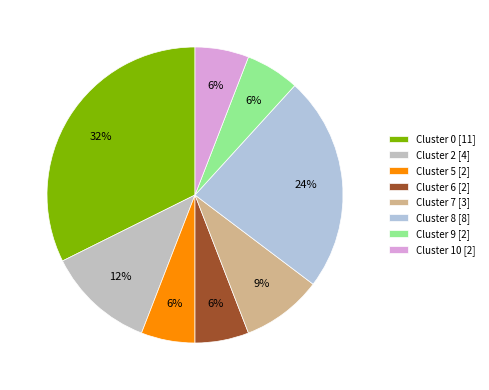

What percentage do Cluster 10 and Cluster 5 together represent?

11.8%